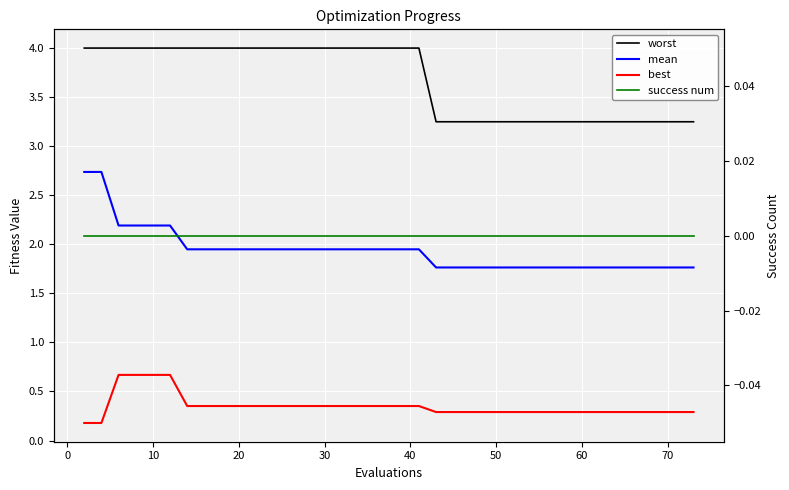

Is the value of success num at 19 greater than the value of mean at 37?

No